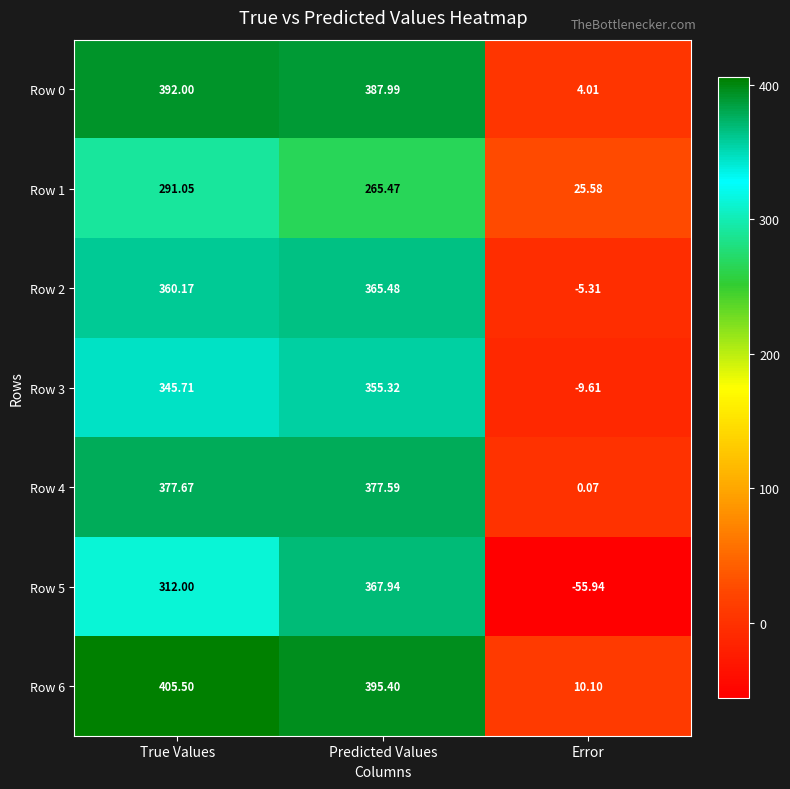

Which series has the largest total across all categories?

Row 6